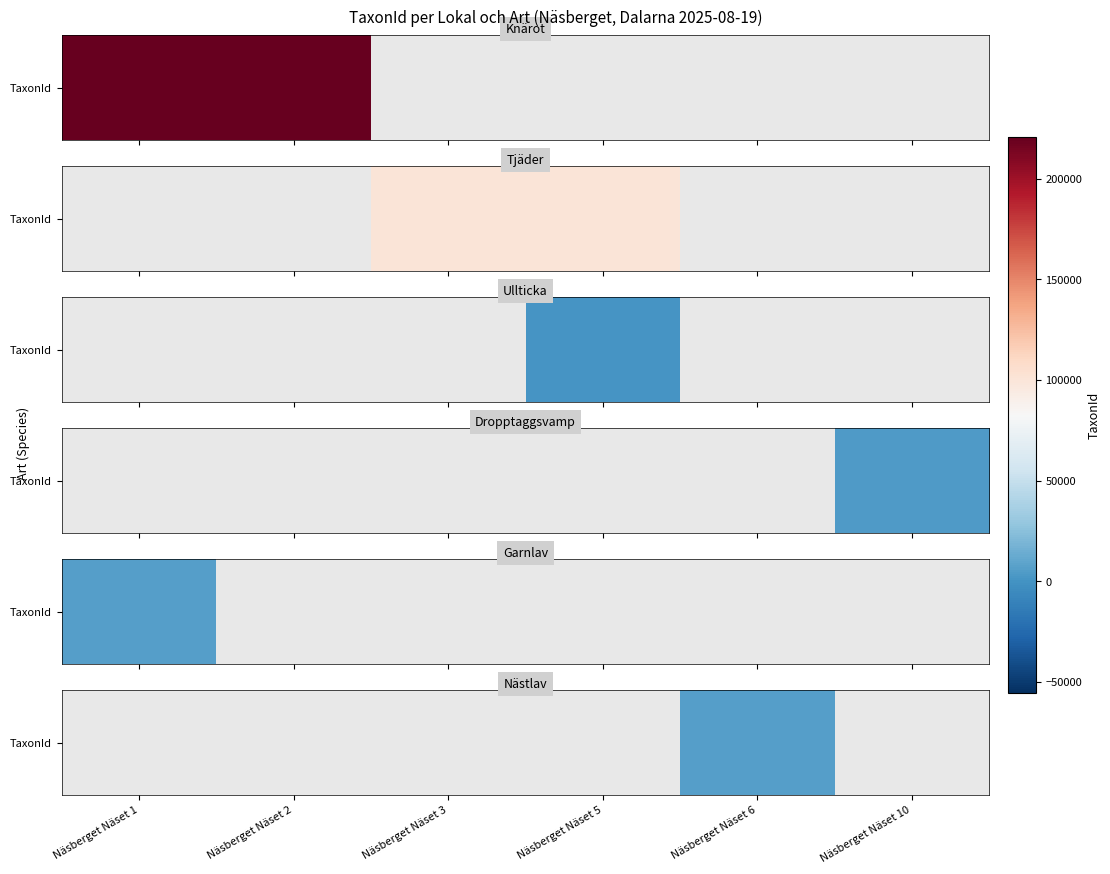

Rank the categories by value from lowest to highest.

Näsberget Näset 1, Näsberget Näset 2, Näsberget Näset 3, Näsberget Näset 5, Näsberget Näset 6, Näsberget Näset 10